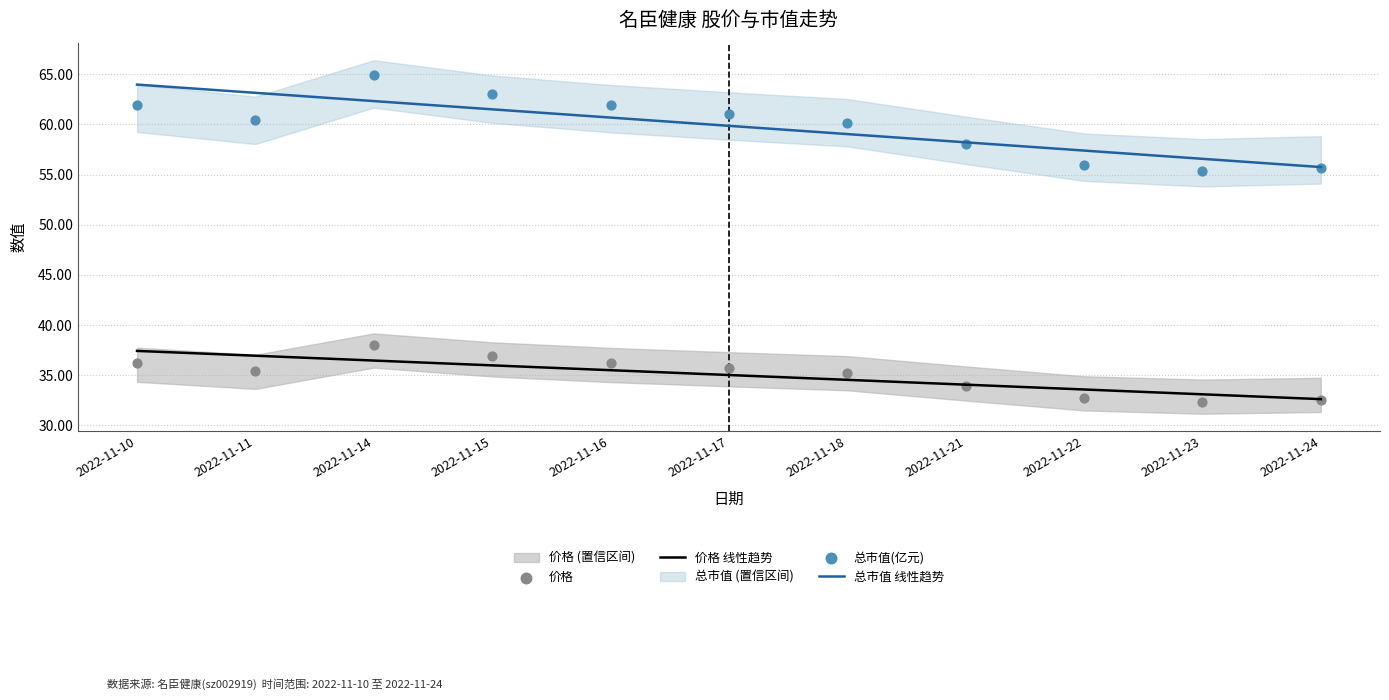

Which series has the largest Y range (max minus min)?

总市值(亿元)